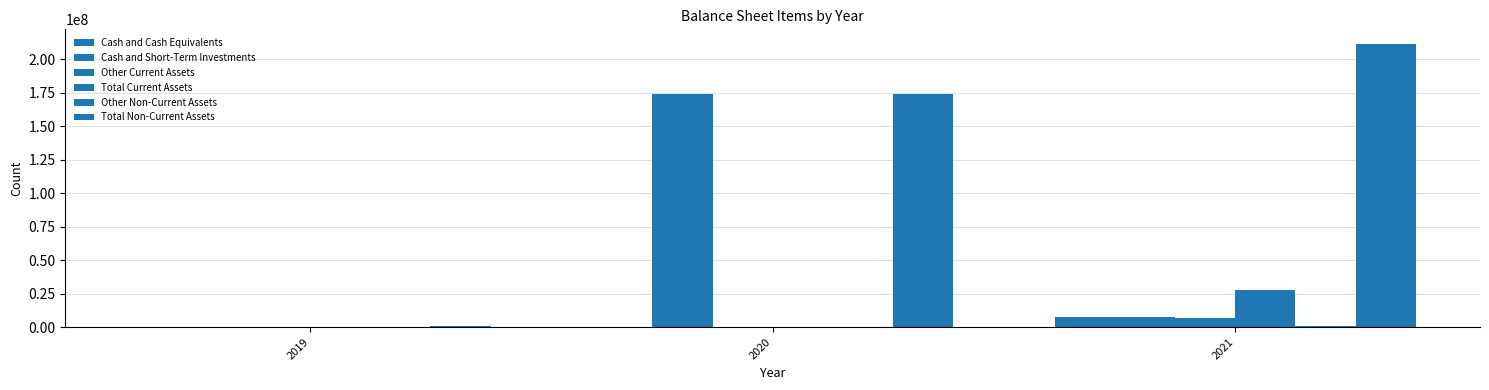

How many groups of bars are there?

3